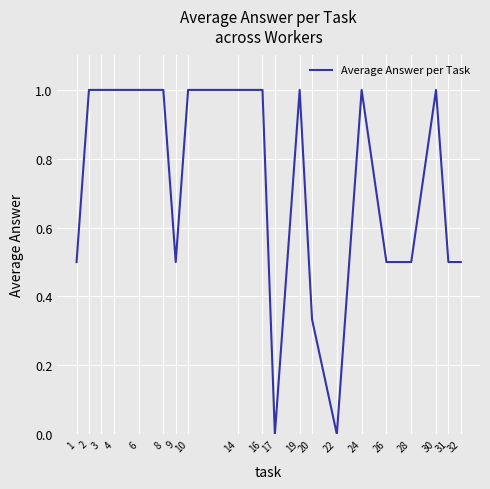

Approximately how many times larger is the value at 2 compared to 14?

1.0